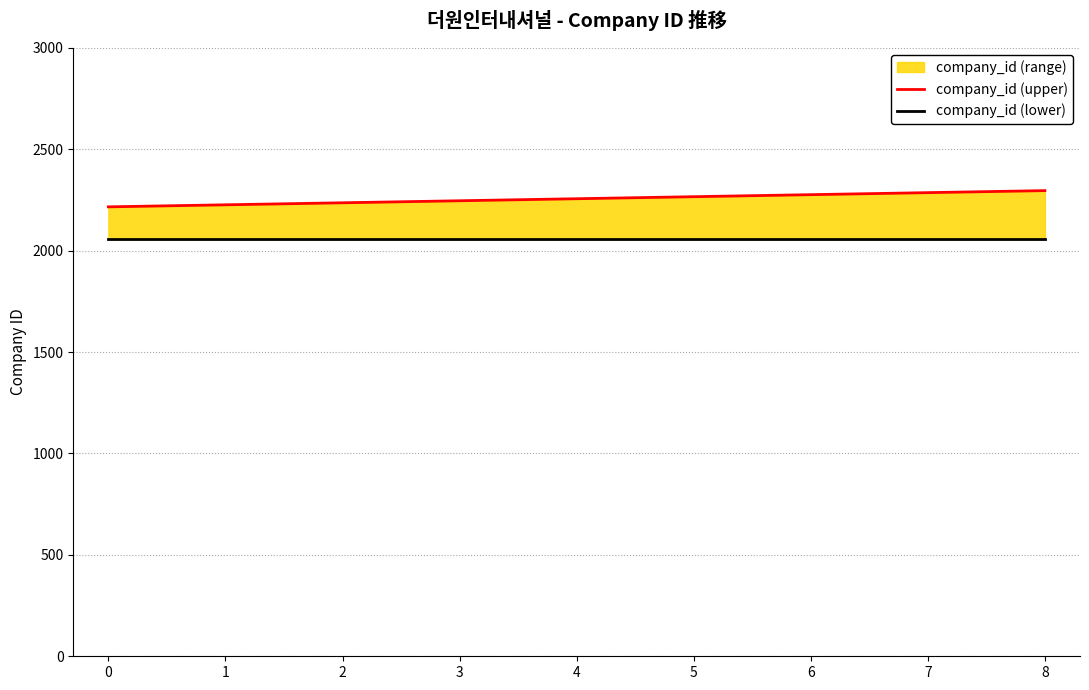

The value of company_id (upper) at 7 is 2286. True or false?

True